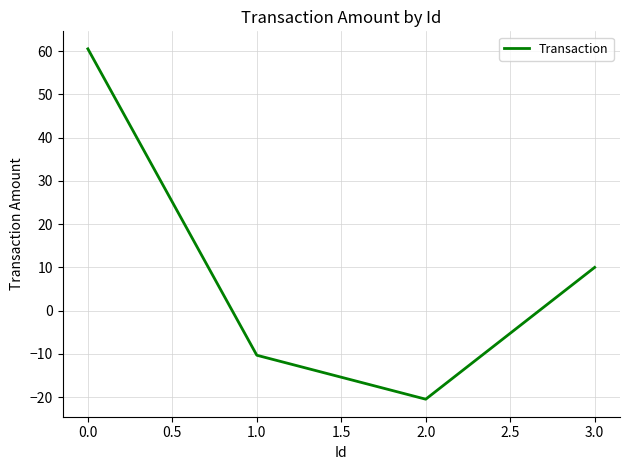

What is the approximate value at 3.0?

10.0